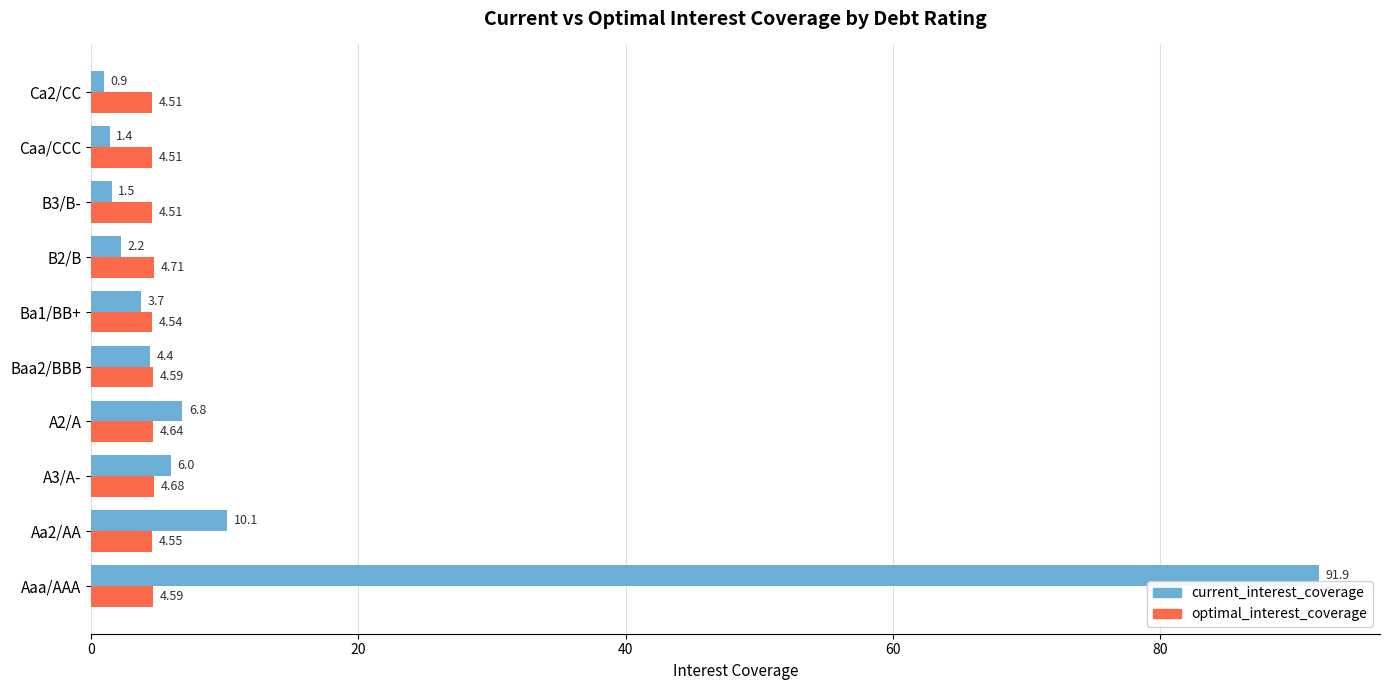

List the series in order of their overall mean, lowest first.

optimal_interest_coverage, current_interest_coverage